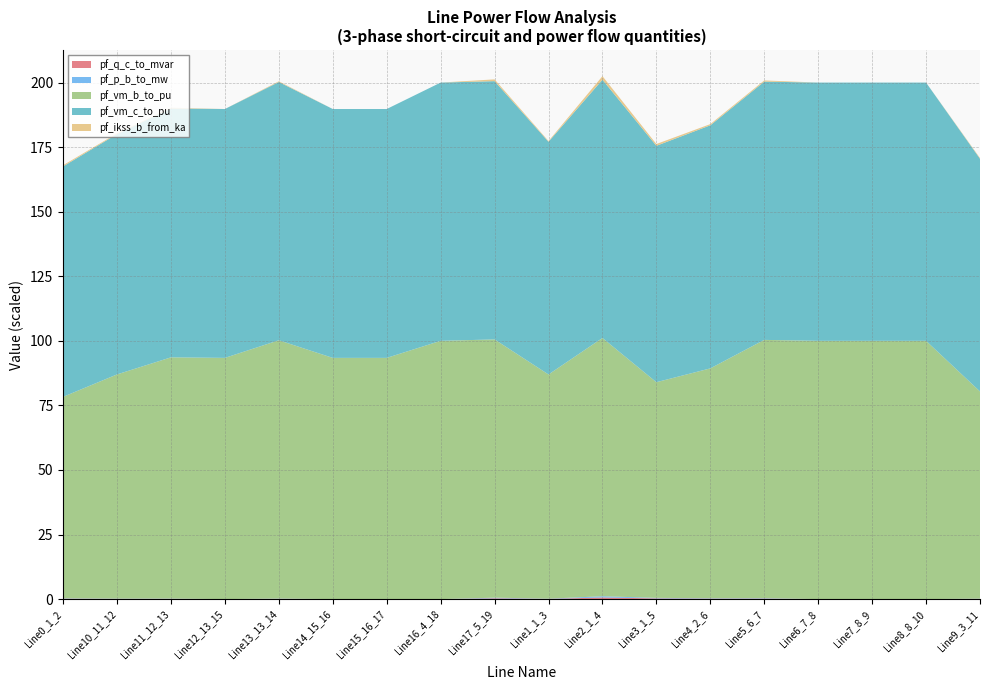

Reading left to right, list all the values displayed in this chart.

pf_q_c_to_mvar: 0.2	0.1	0.1	0.0	0.1	0.0	0.0	0.0	0.3	0.1	0.6	0.3	0.2	0.2	0.0	0.0	0.0	0.1
pf_p_b_to_mw: 0.1	0.1	0.1	0.0	0.1	0.0	0.0	0.0	0.2	0.1	0.5	0.2	0.1	0.2	0.0	0.0	0.0	0.1
pf_vm_b_to_pu: 0.8	0.9	0.9	0.9	1.0	0.9	0.9	1.0	1.0	0.9	1.0	0.8	0.9	1.0	1.0	1.0	1.0	0.8
pf_vm_c_to_pu: 0.9	0.9	1.0	1.0	1.0	1.0	1.0	1.0	1.0	0.9	1.0	0.9	0.9	1.0	1.0	1.0	1.0	0.9
pf_ikss_b_from_ka: 0.9	0.6	0.6	0.0	0.6	0.0	0.0	0.0	1.4	0.6	2.8	1.4	0.9	0.9	0.0	0.0	0.0	0.6